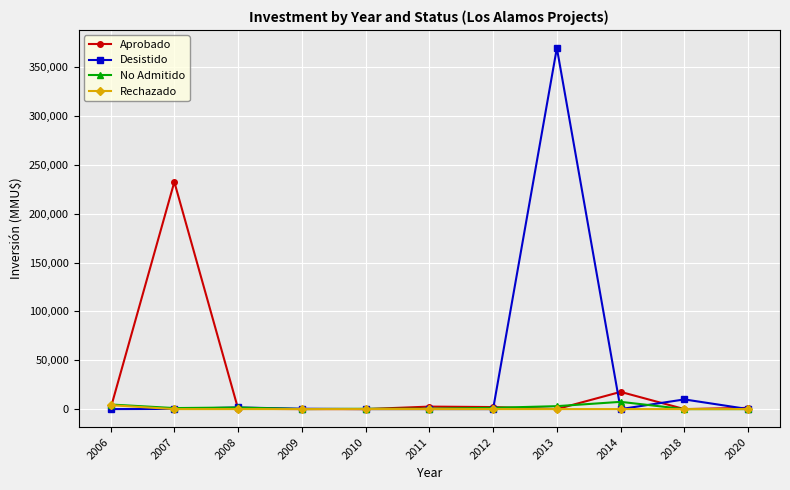

Is the value of Aprobado at 2007 greater than the value of Rechazado at 2008?

Yes